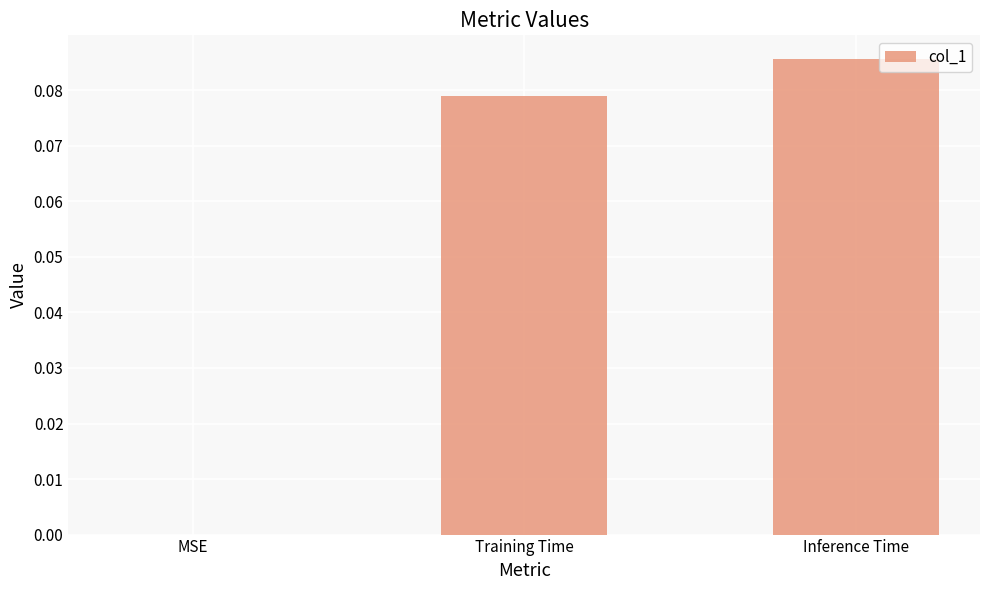

The chart shows a value of 0.0 at Inference Time. True or false?

False